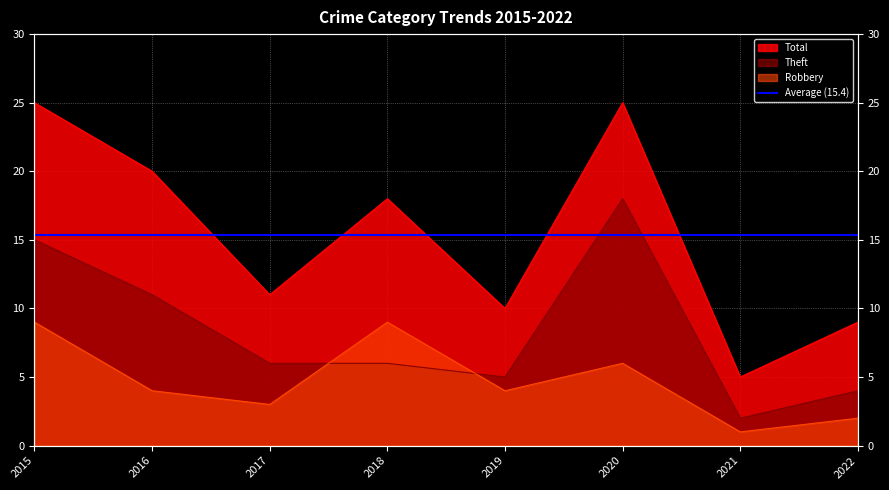

Reading left to right, what are all the values shown in this chart?

Robbery: 9	4	3	9	4	6	1	2
Theft: 15	11	6	6	5	18	2	4
Total: 25	20	11	18	10	25	5	9